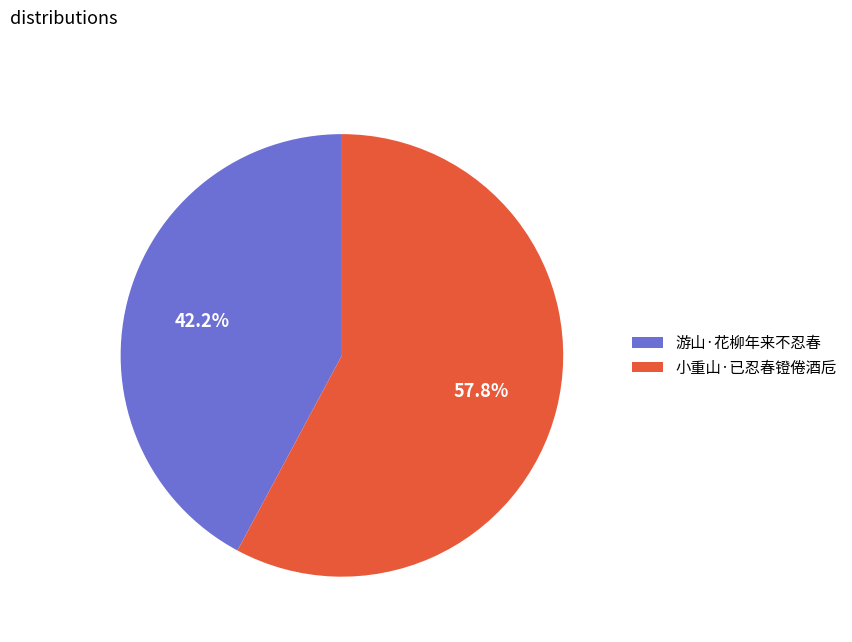

What is the ratio of the value at 游山·花柳年来不忍春 to the value at 小重山·已忍春镫倦酒卮?

0.7